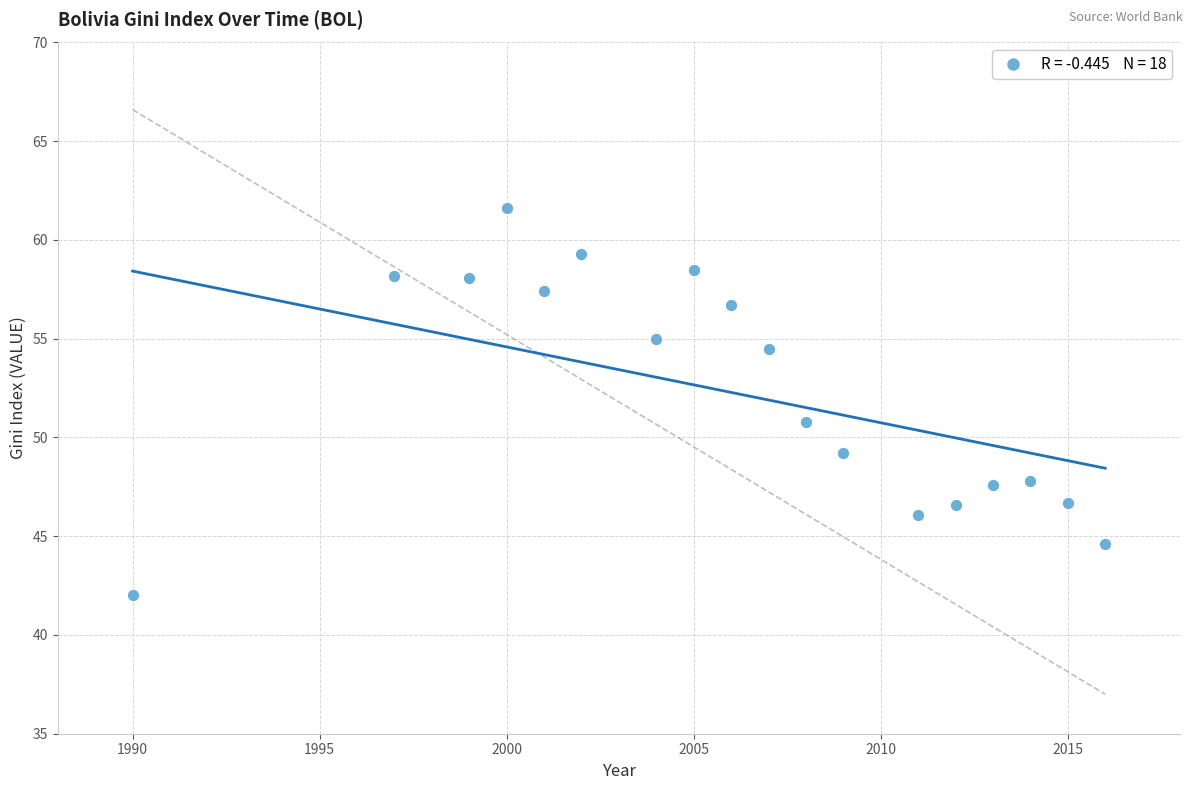

What is the range of Y values (max minus min)?

19.6